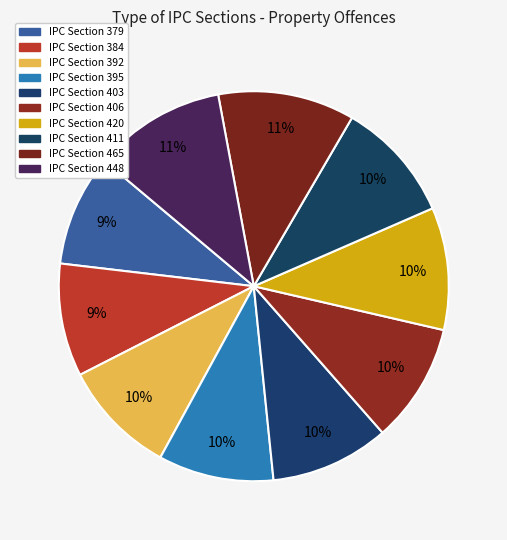

Which category has the smallest portion of the pie?

IPC Section 379